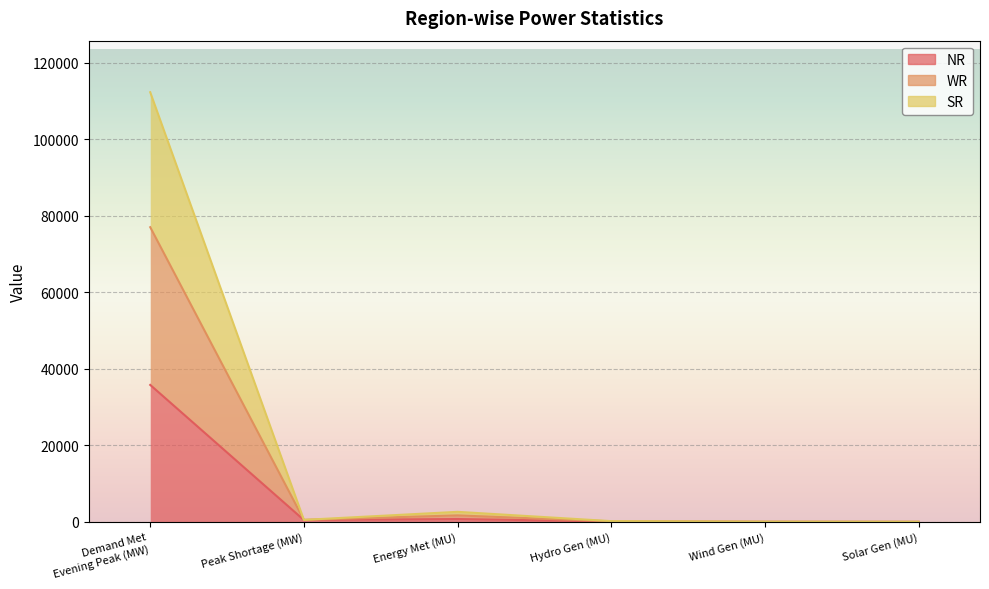

At which category is the sum across all series the highest?

Demand Met
Evening Peak (MW)